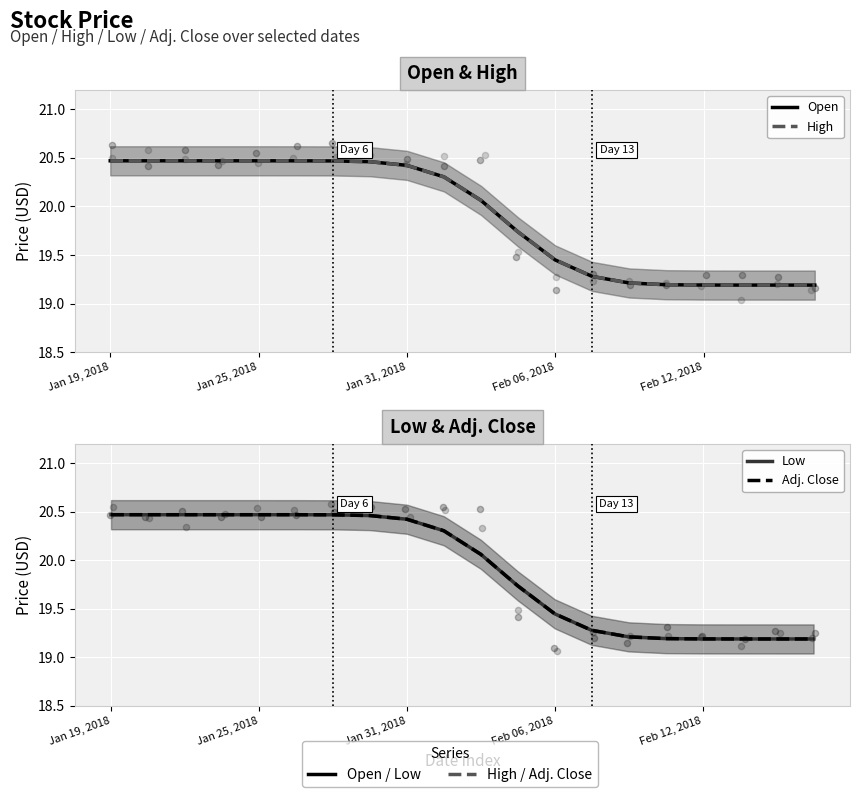

Which series has the largest total across all categories?

Open